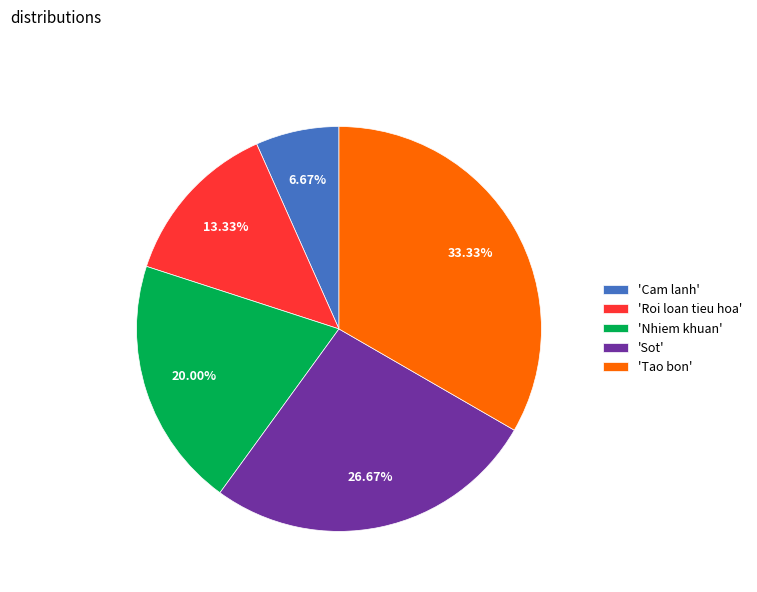

Which category has the smallest portion of the pie?

'Cam lanh'